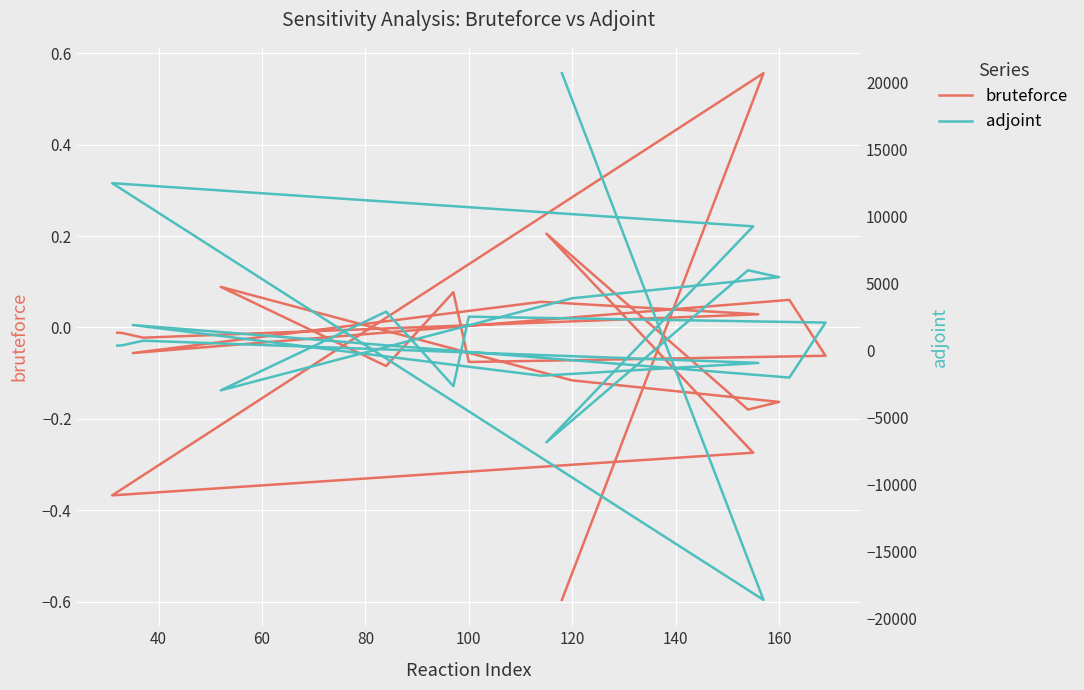

What is the label of the 19th point from the right?

40